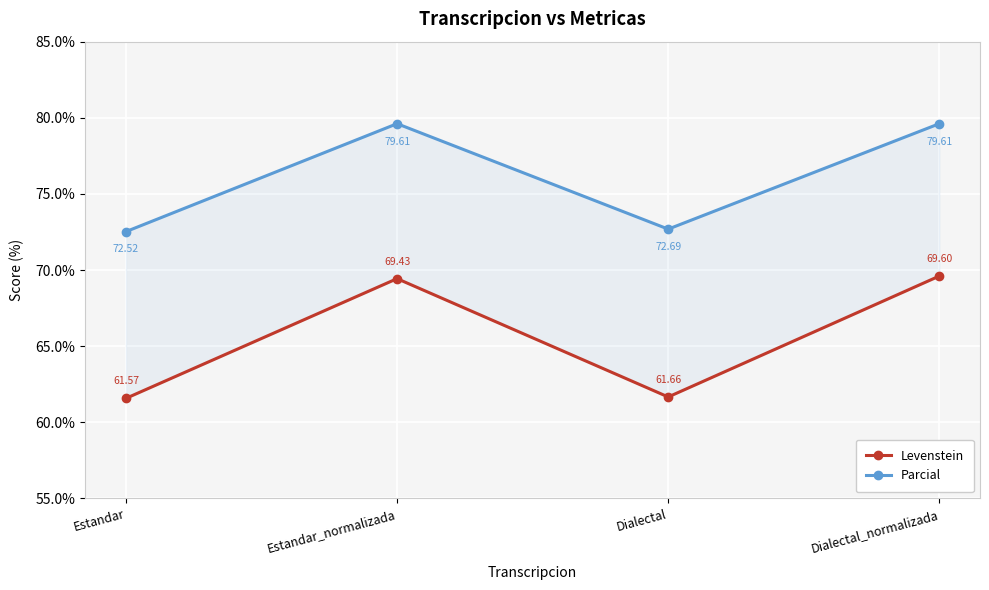

Which has a higher value, Dialectal or Estandar_normalizada?

Estandar_normalizada